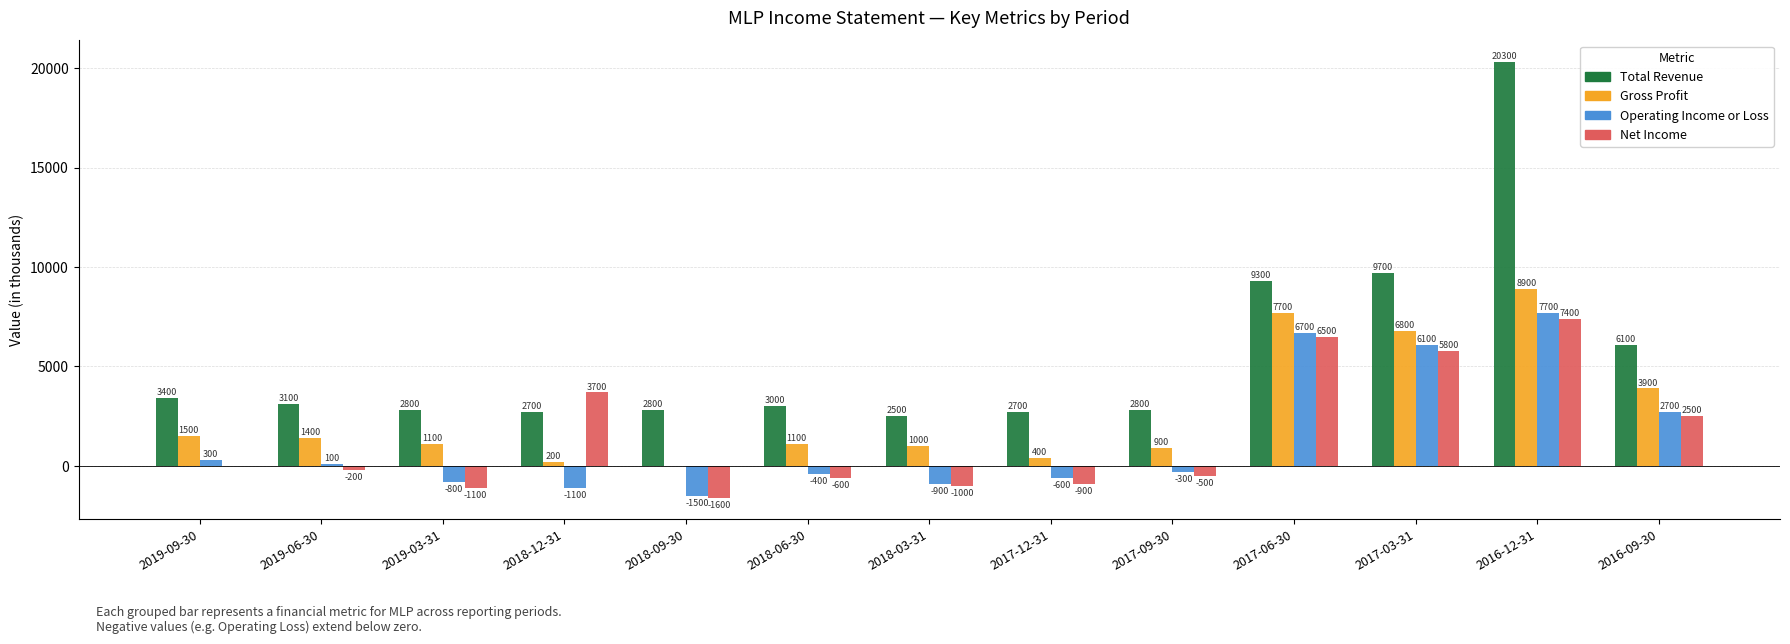

List the labels in order of Gross Profit value, smallest first.

2018-09-30, 2018-12-31, 2017-12-31, 2017-09-30, 2018-03-31, 2019-03-31, 2018-06-30, 2019-06-30, 2019-09-30, 2016-09-30, 2017-03-31, 2017-06-30, 2016-12-31